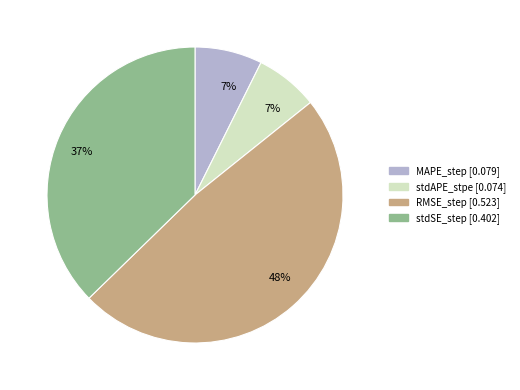

To the nearest percent, what is the average slice percentage?

25%